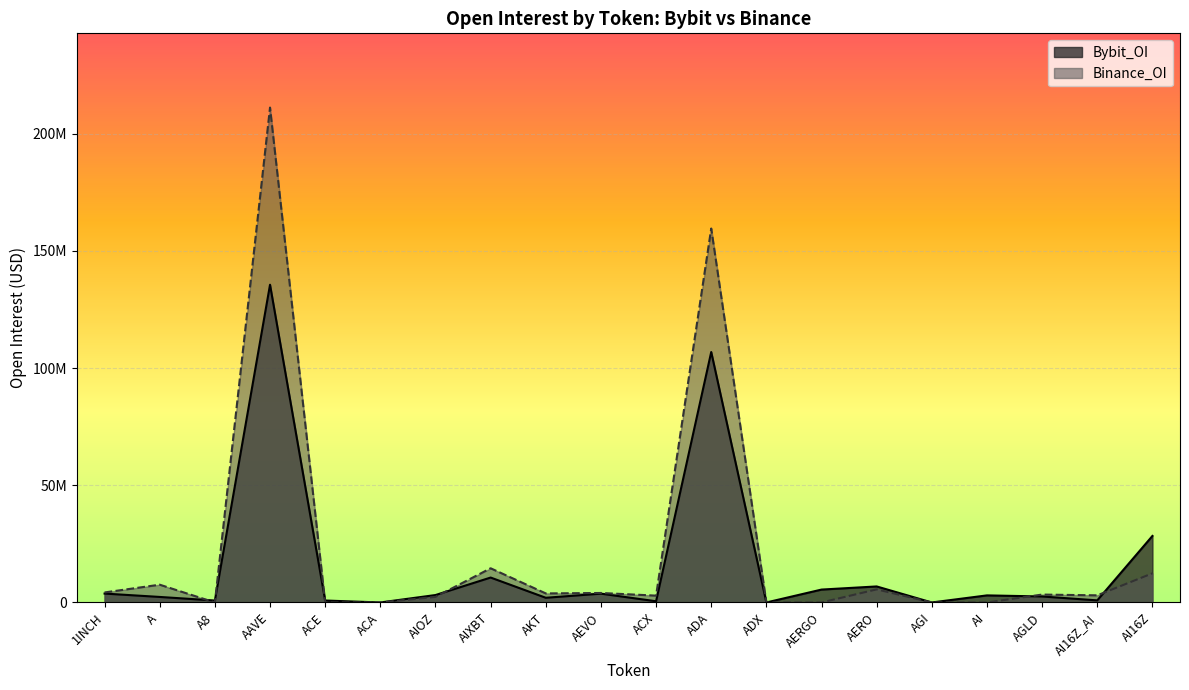

How many values in the Binance_OI series are below 3370762?

10